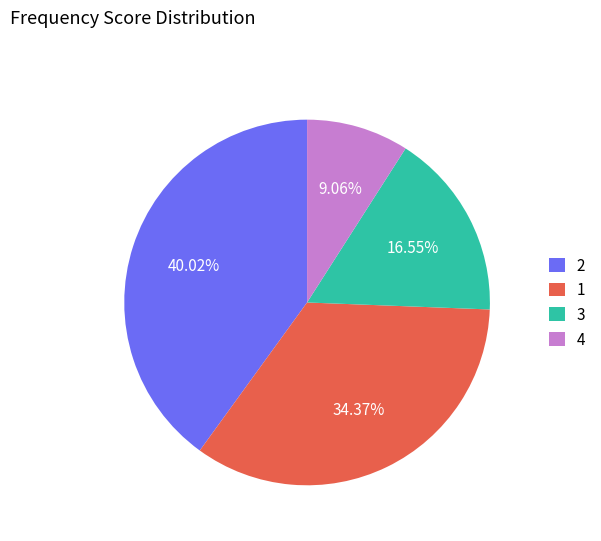

Rank the categories by value from lowest to highest.

4, 3, 1, 2